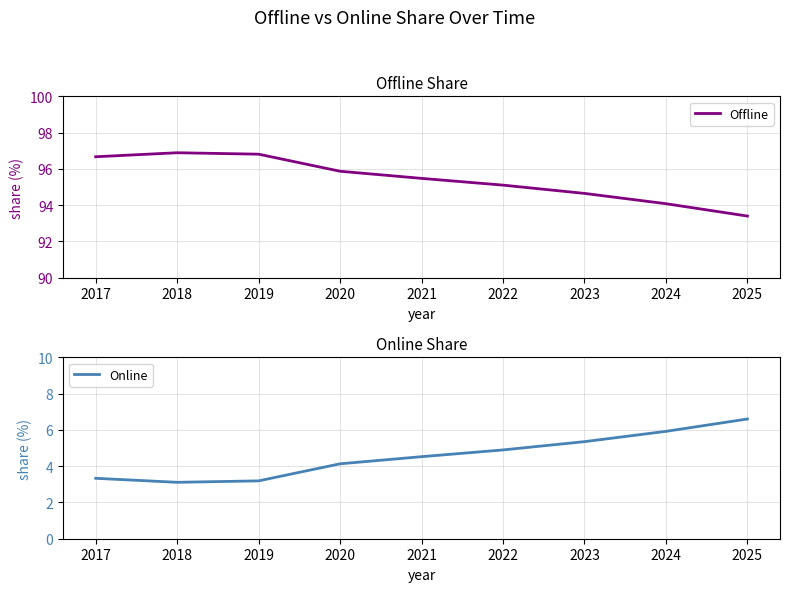

True or false: Online and Offline intersect in this chart.

False